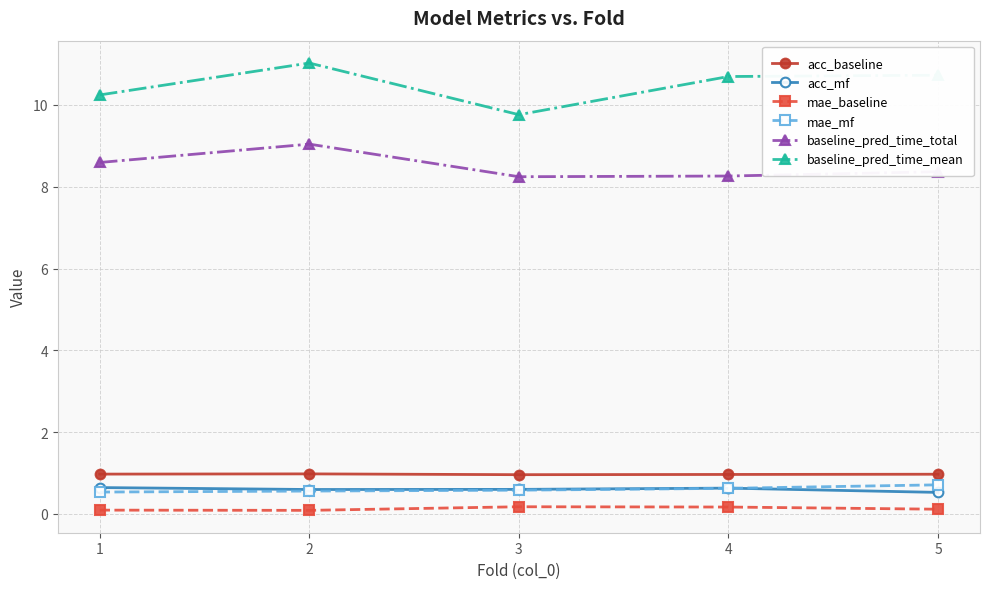

What is the greatest value displayed?

11.0